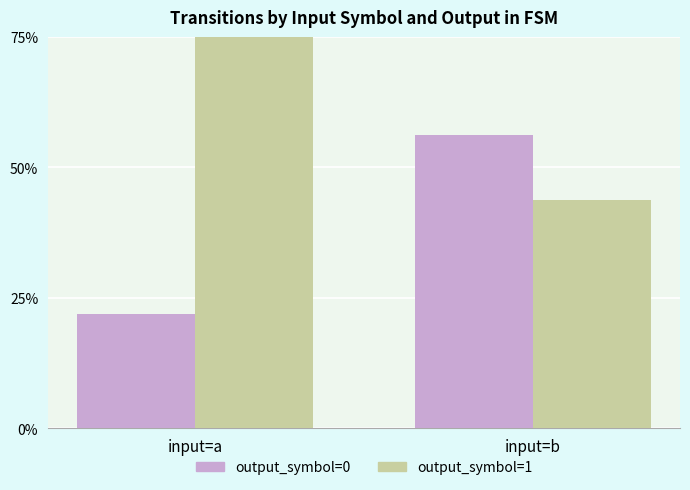

Where does the output_symbol=1 series first go above 78?

input=a